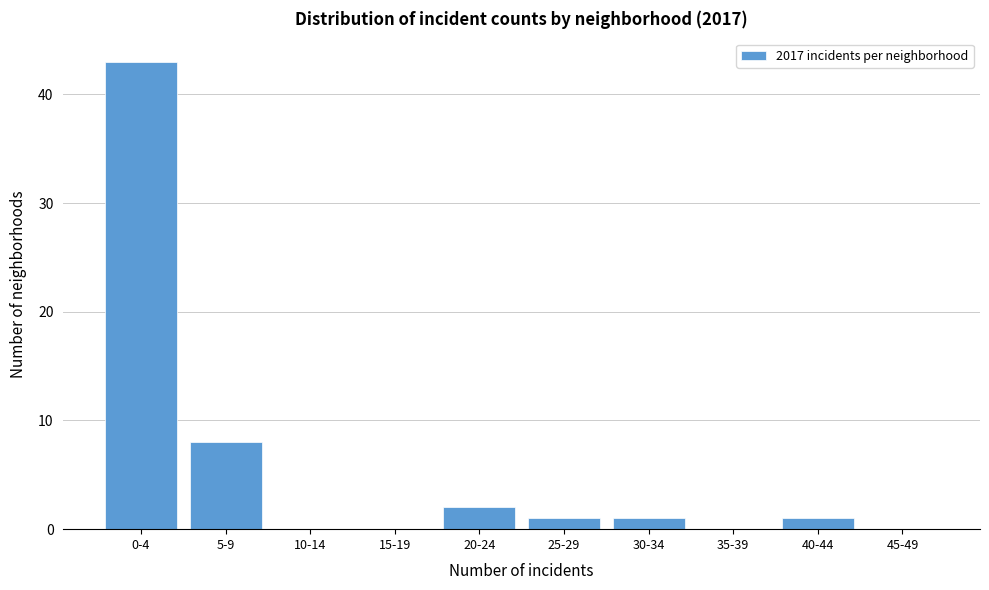

Reading left to right, list all the values displayed in this chart.

0-4=43	5-9=8	10-14=0	15-19=0	20-24=2	25-29=1	30-34=1	35-39=0	40-44=1	45-49=0